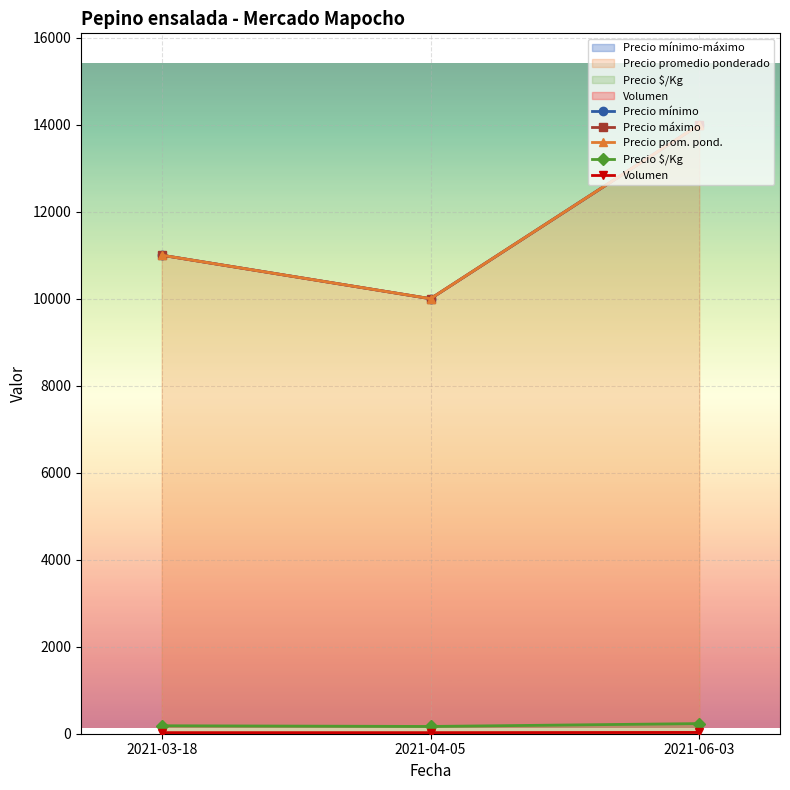

Rank the categories by Precio mínimo value from highest to lowest.

2021-06-03, 2021-03-18, 2021-04-05